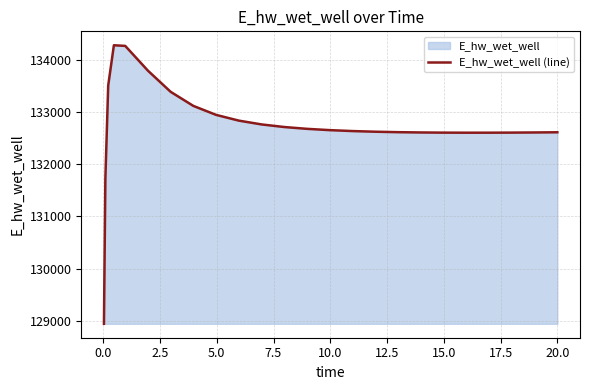

What is the smallest value displayed?

128942.1